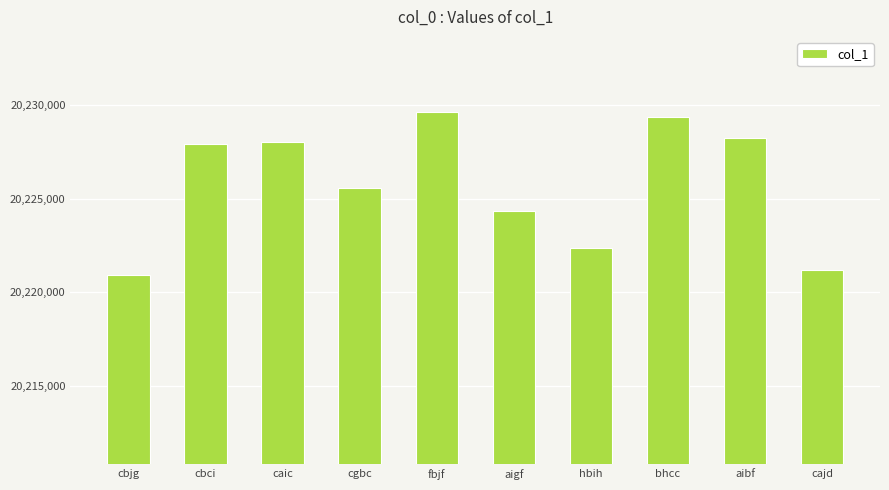

What is the change in value from cbci to cajd?

-6733